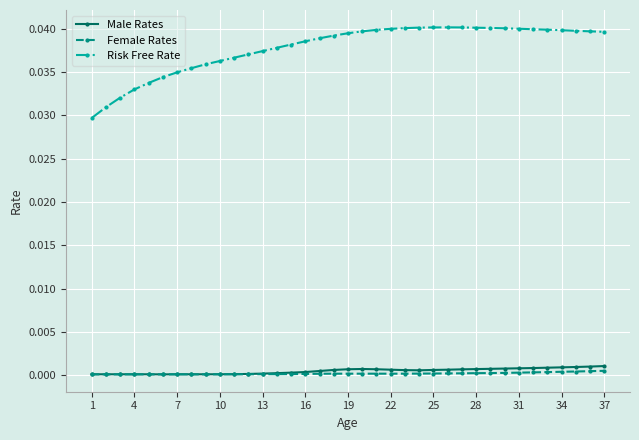

Which series has the largest range (max minus min)?

Risk Free Rate